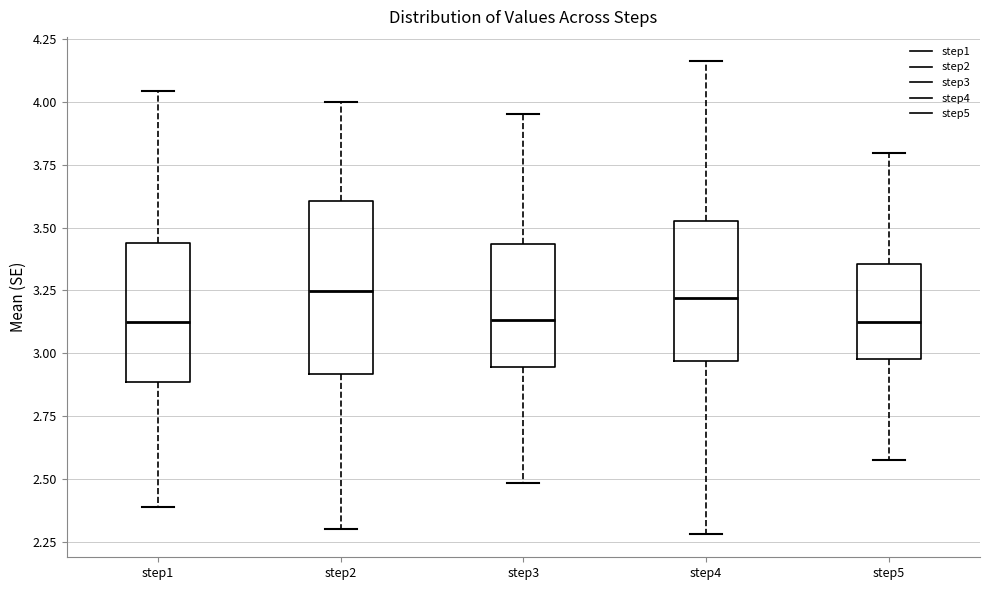

Reading left to right, transcribe this box plot: for each box, give where its median line is, the range the box spans, and where its two whiskers end, as read against the y-axis. The values are not printed on the chart, so give them approximately, as read against the axis.

step1: median 3.10, box 2.90 to 3.45, whiskers 2.40 to 4.05
step2: median 3.25, box 2.90 to 3.60, whiskers 2.30 to 4.00
step3: median 3.15, box 2.95 to 3.45, whiskers 2.50 to 3.95
step4: median 3.20, box 2.95 to 3.55, whiskers 2.30 to 4.15
step5: median 3.10, box 3.00 to 3.35, whiskers 2.55 to 3.80